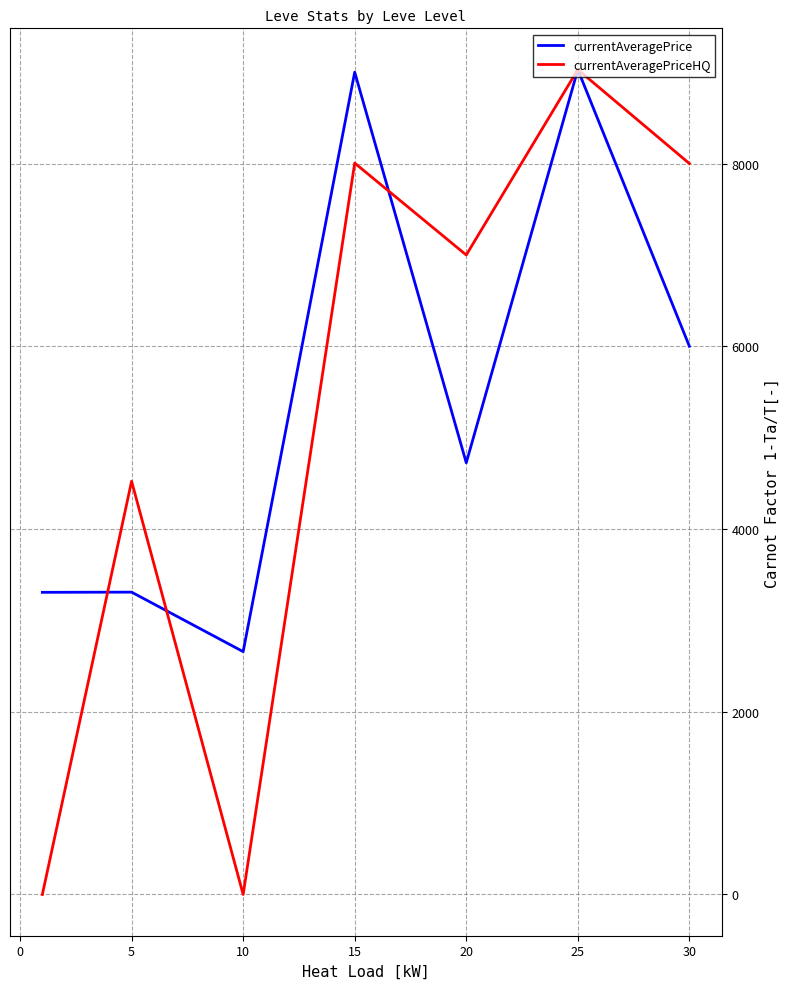

At how many categories does at least one series exceed 1165?

7